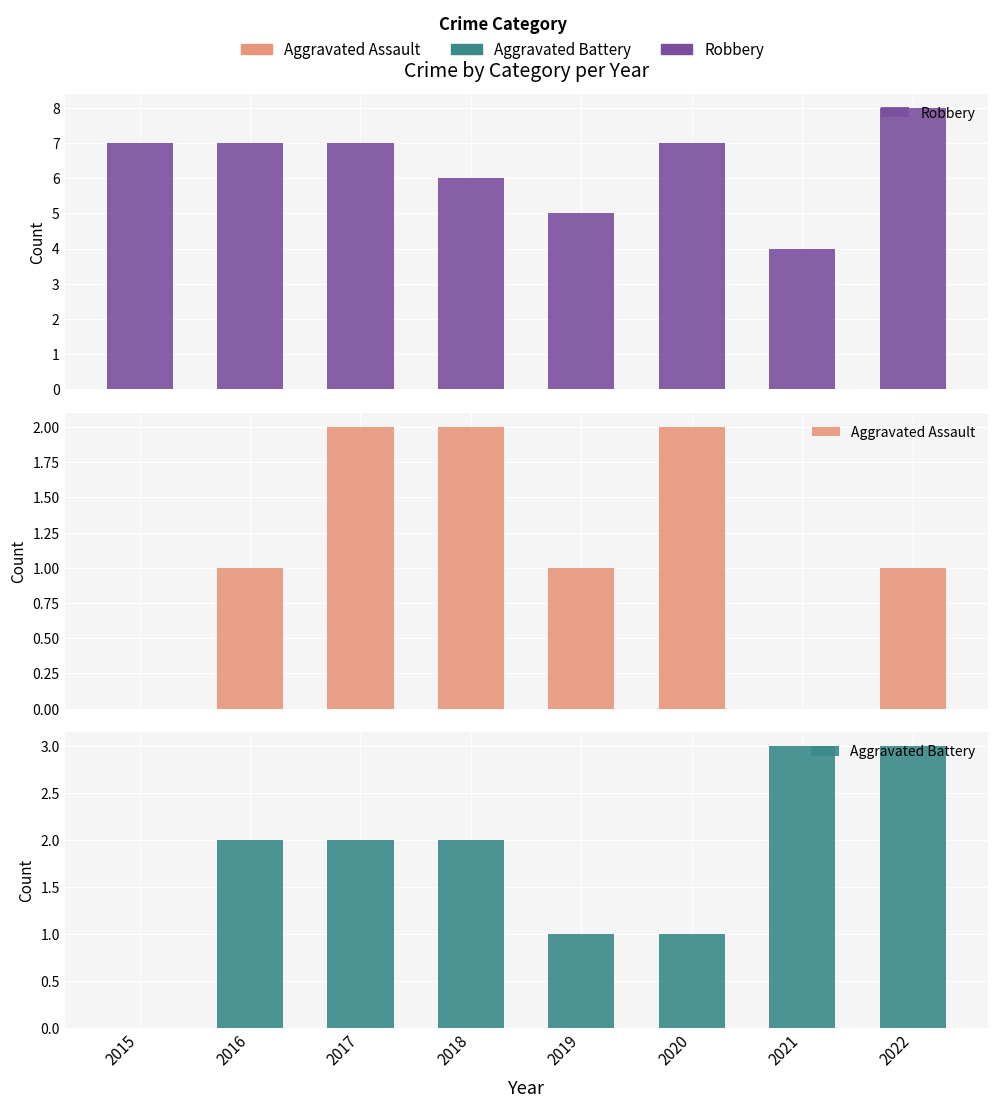

At which category is the sum across all series the highest?

2022